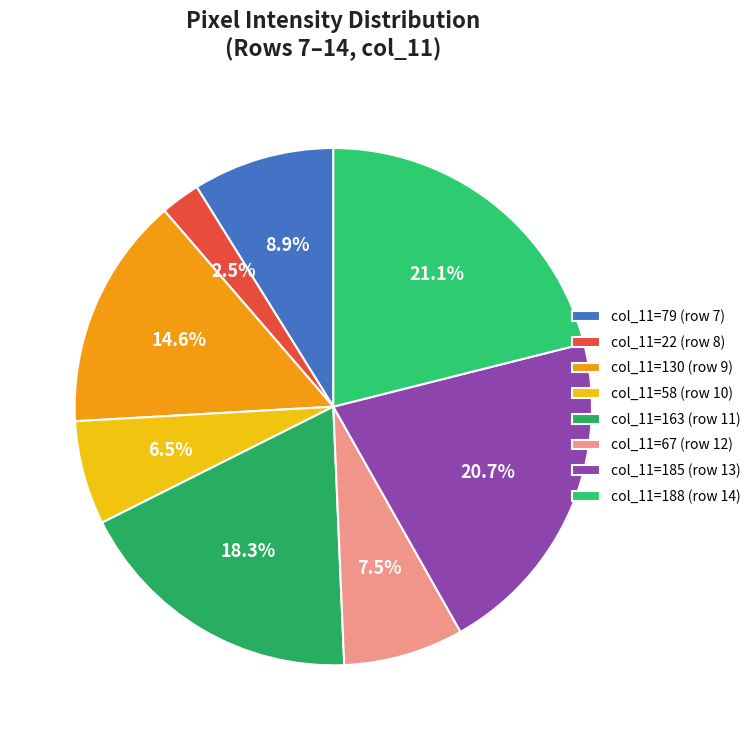

To the nearest percent, what is the difference between the largest and smallest slice percentages?

19%